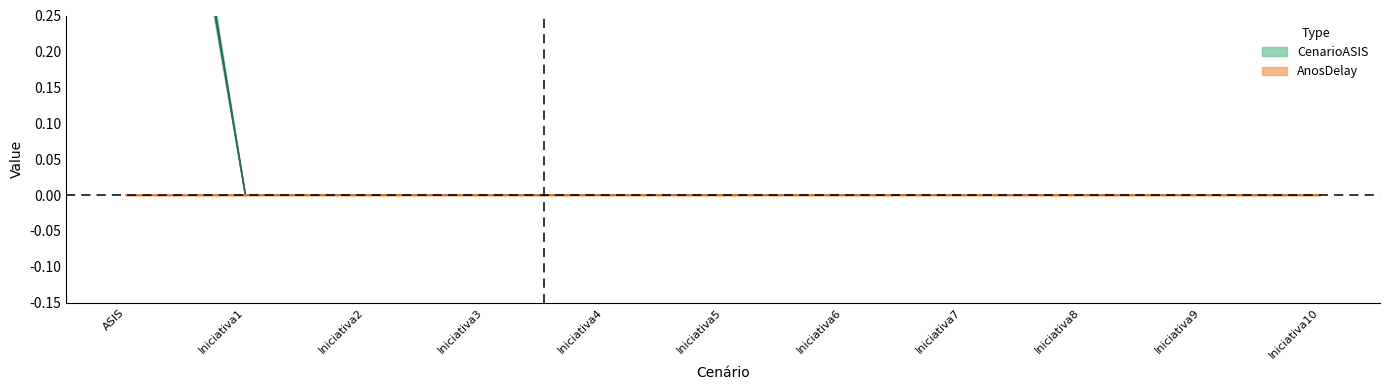

Between ASIS and Iniciativa2, which is larger?

ASIS